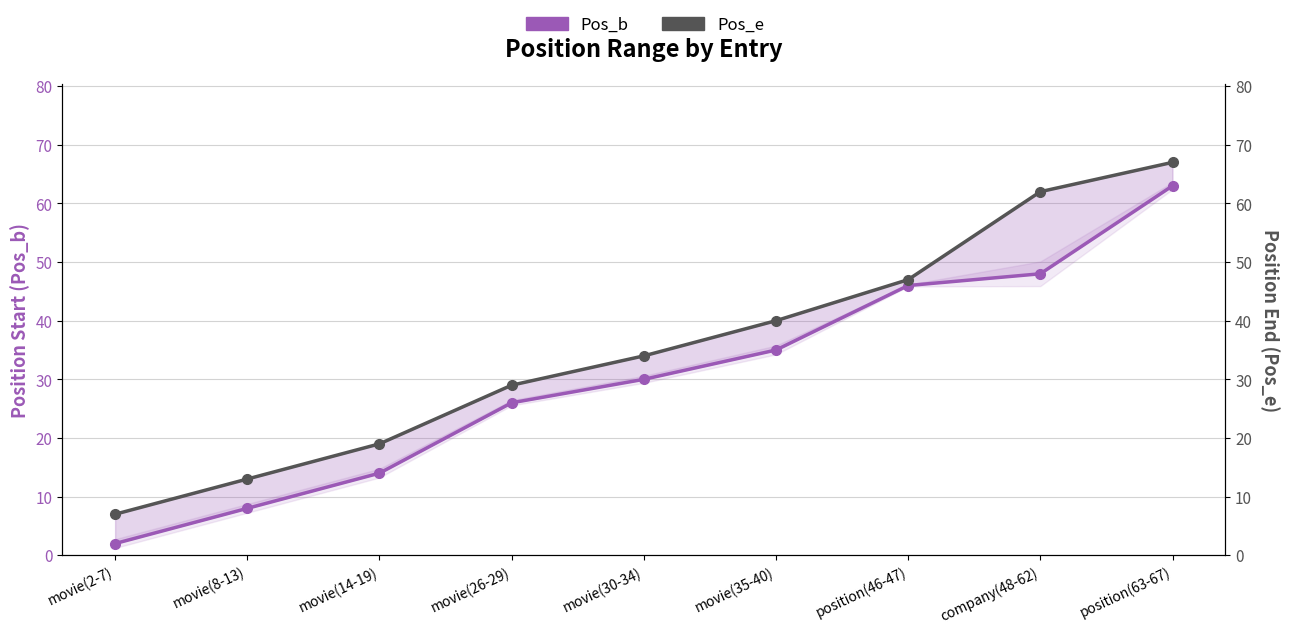

What is the difference between the Pos_b values at movie(30-34) and movie(26-29)?

4